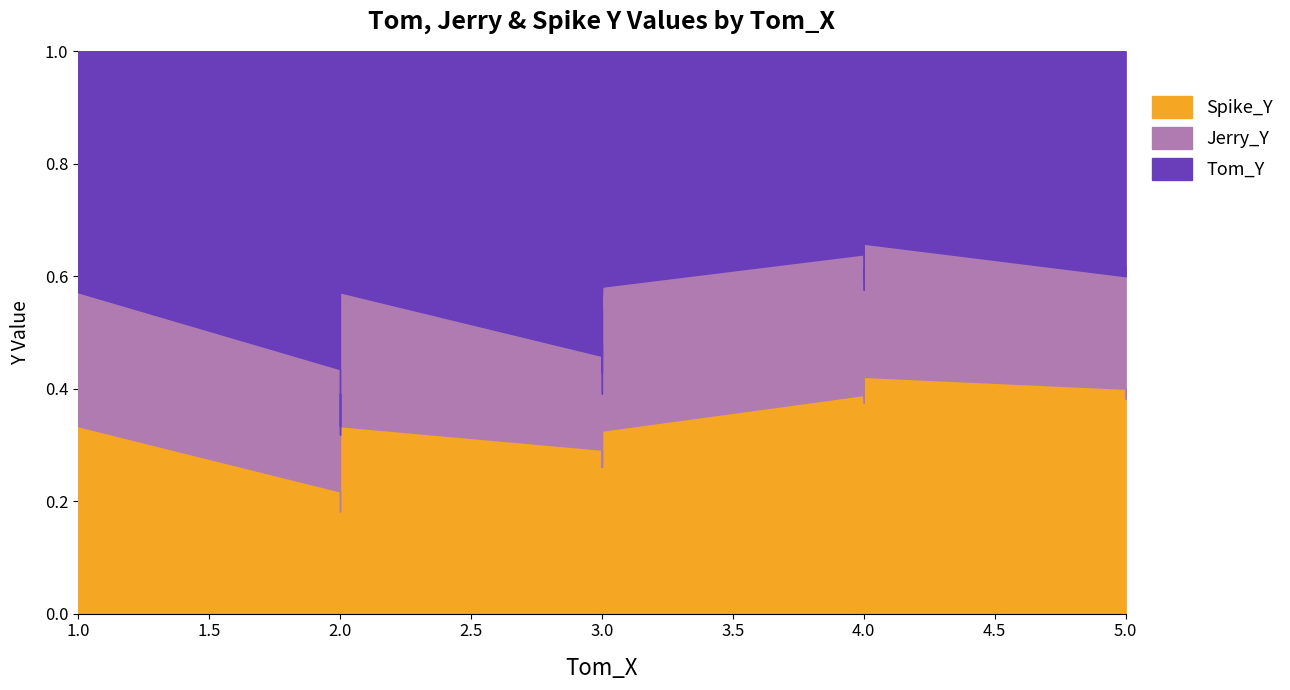

At which label does Jerry_Y reach its minimum?

2